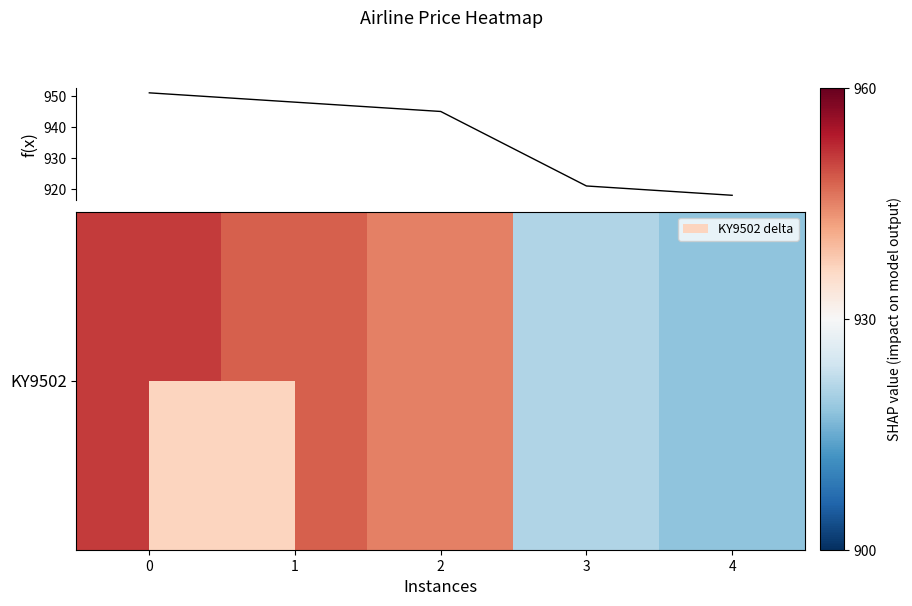

True or false: there are more than 0 points higher than both neighbors.

False